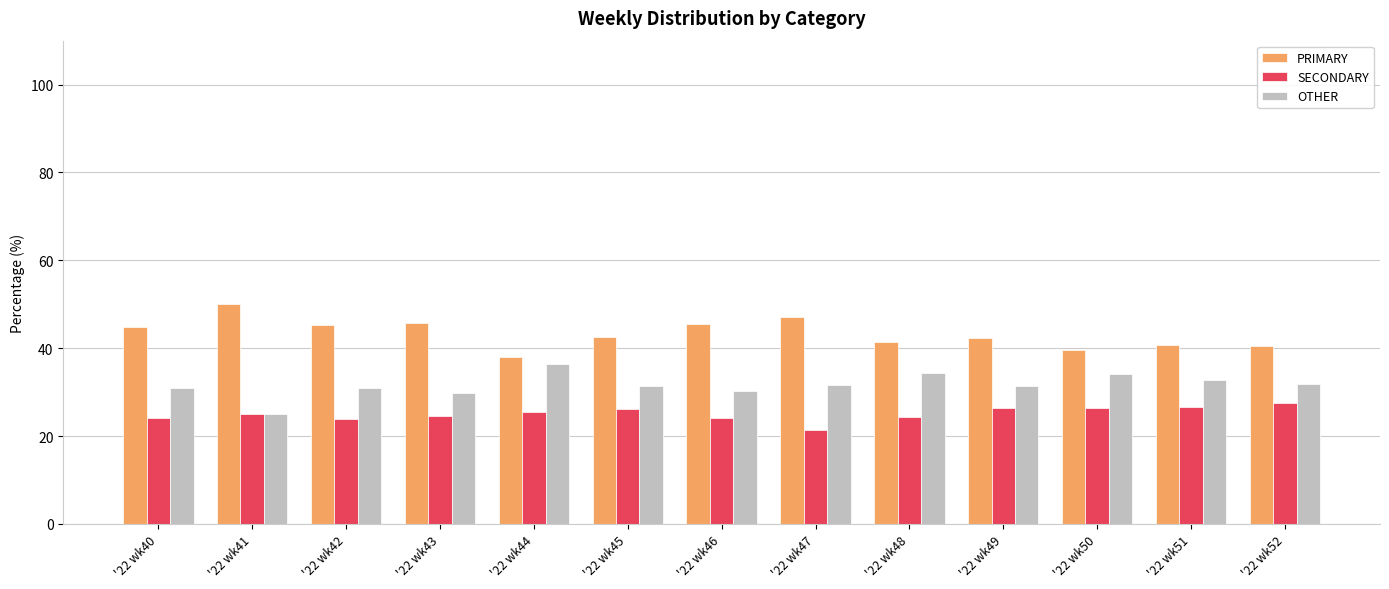

Rank the series by their maximum value, from highest to lowest.

PRIMARY, OTHER, SECONDARY